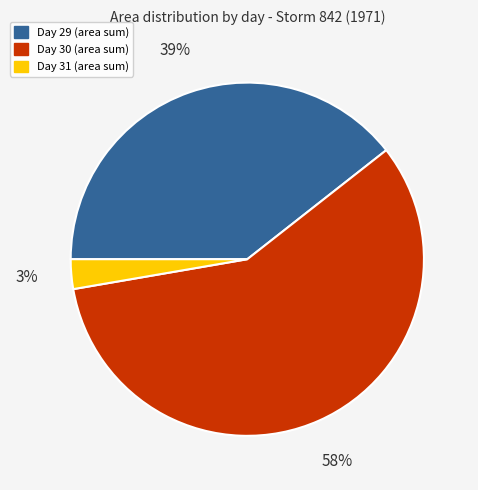

Does any single category account for the majority?

Yes